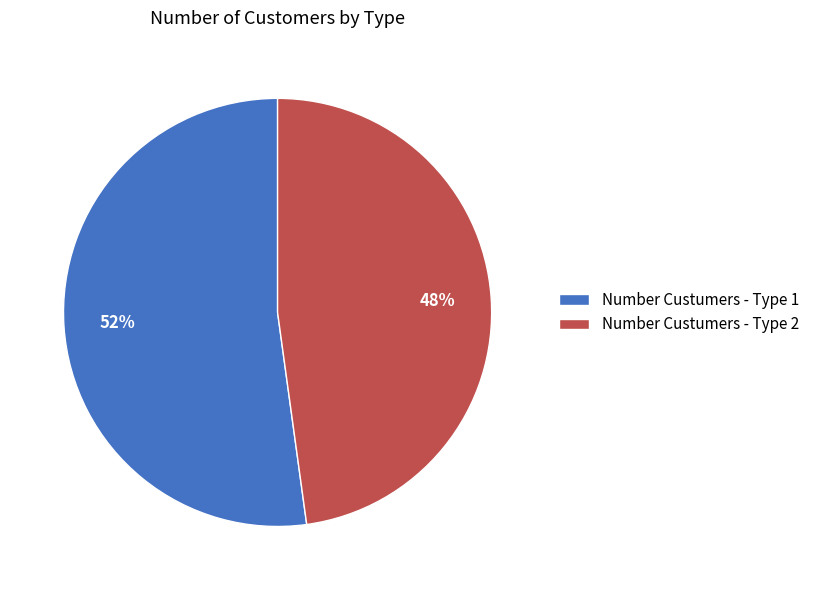

The Number Custumers - Type 1 slice represents 52% of the pie. True or false?

True